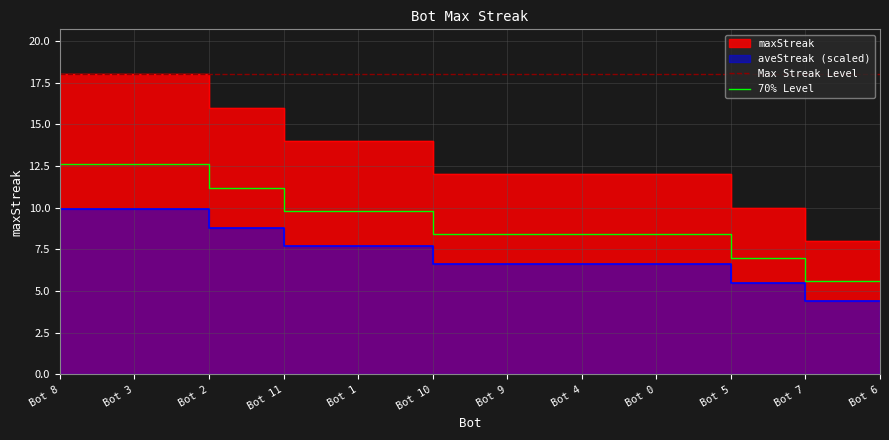

At which label does 70% Level first exceed 8?

Bot 8